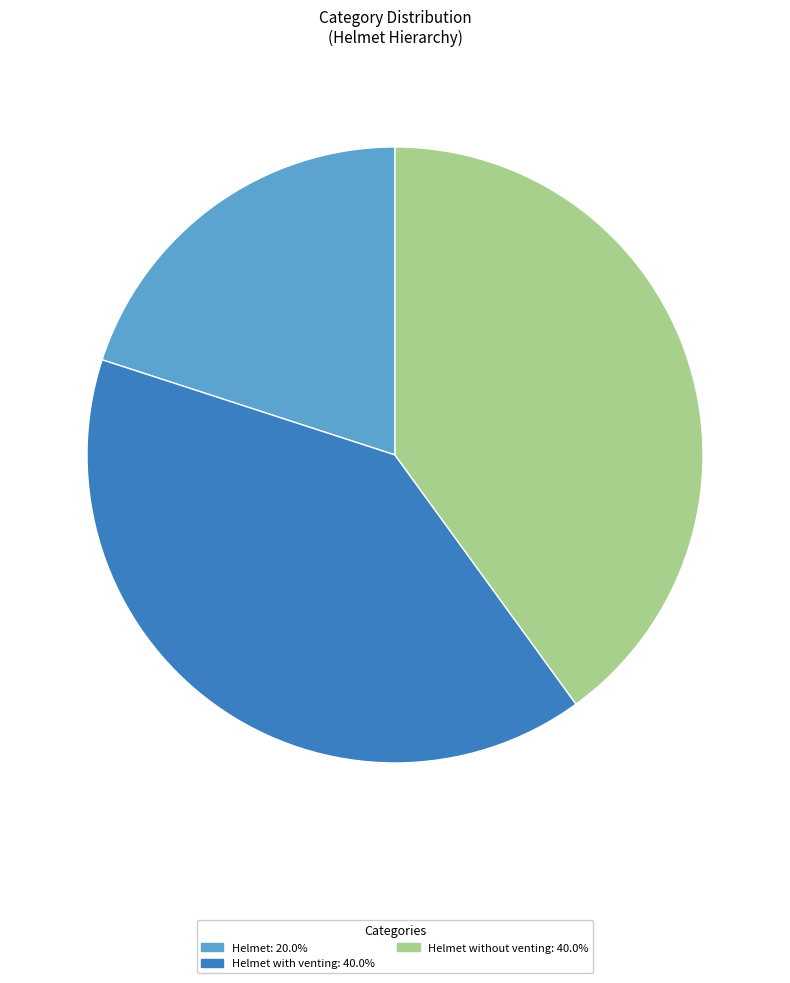

Does any single category account for the majority?

No